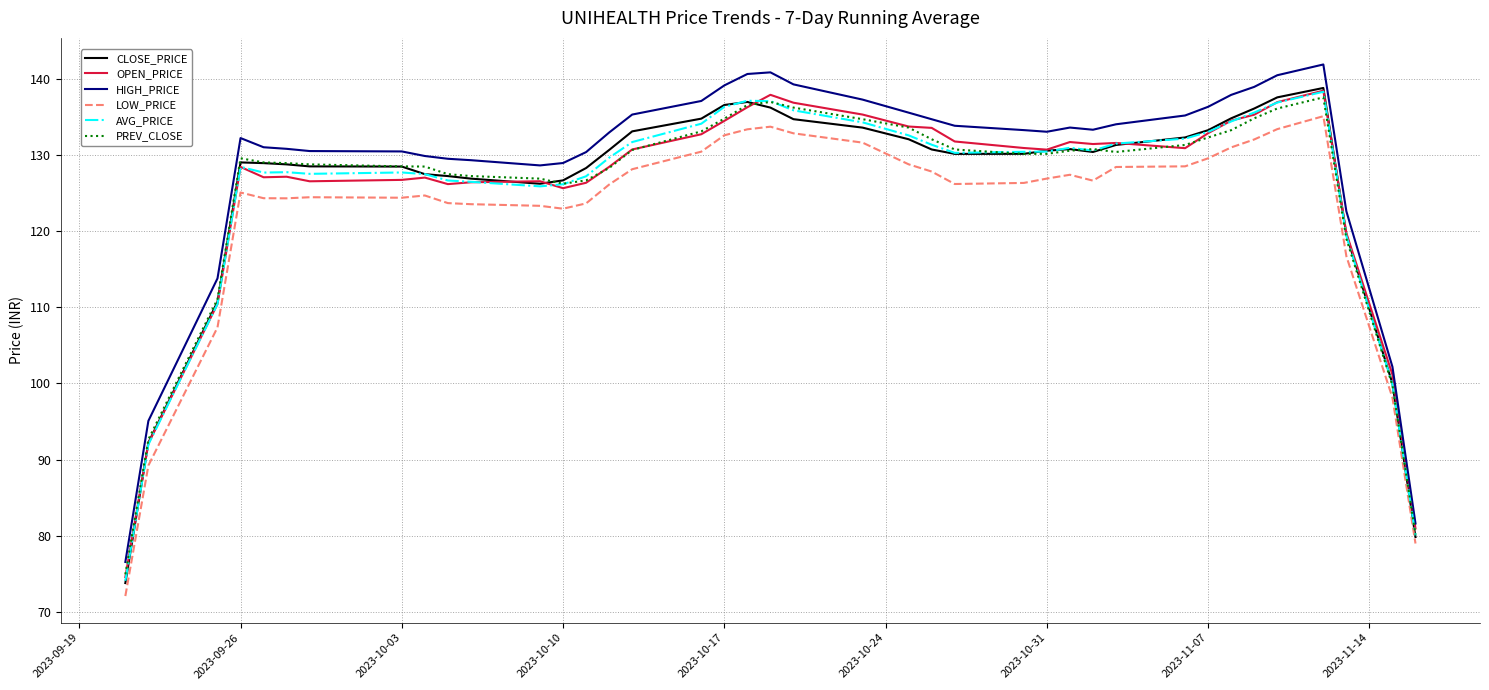

True or false: AVG_PRICE and HIGH_PRICE intersect in this chart.

False